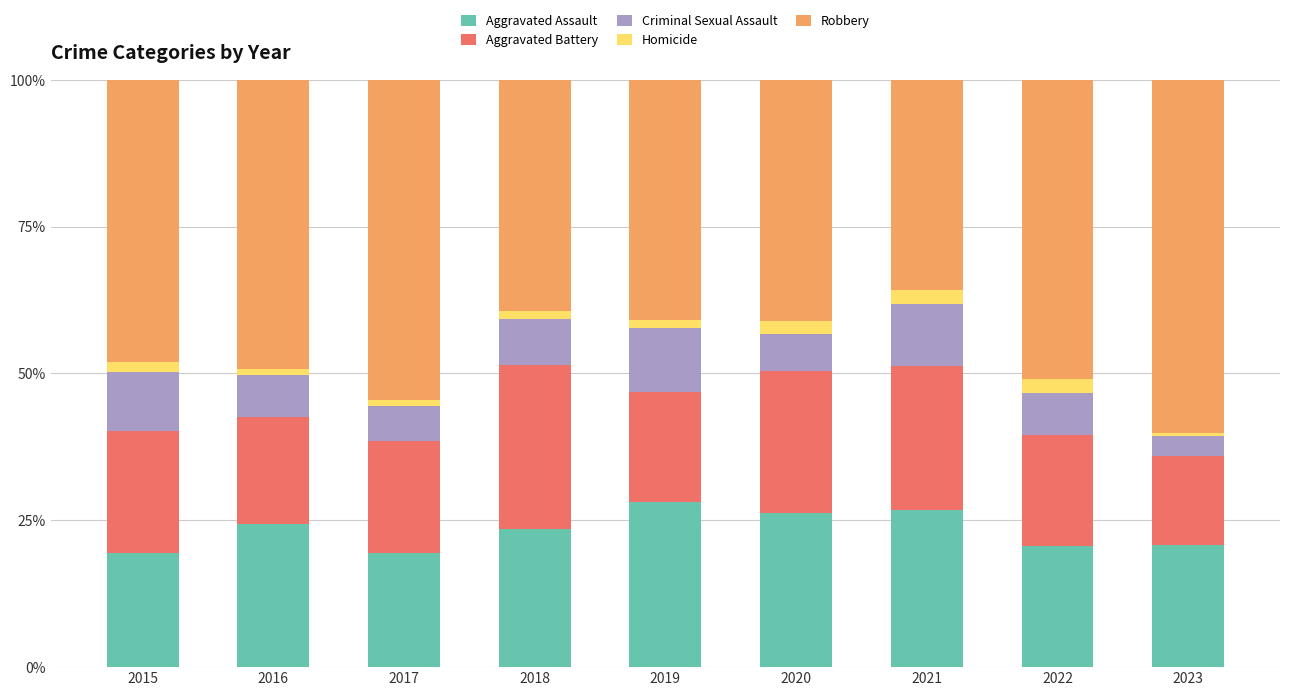

What is the maximum value for Aggravated Assault?

28.2